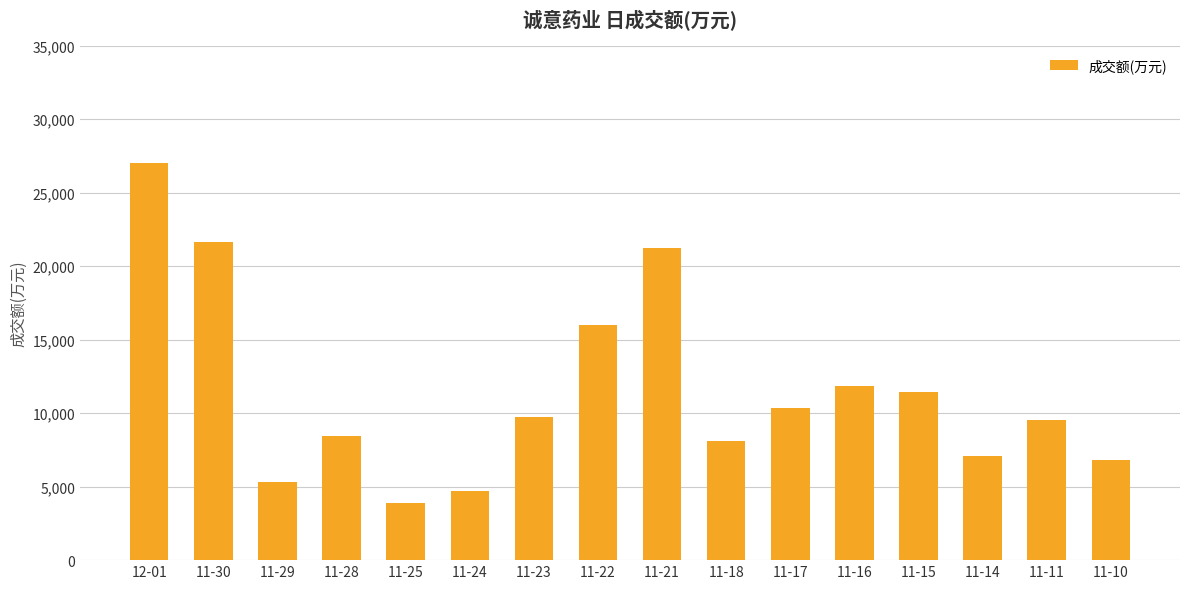

What is the difference between the maximum and minimum values?

23134